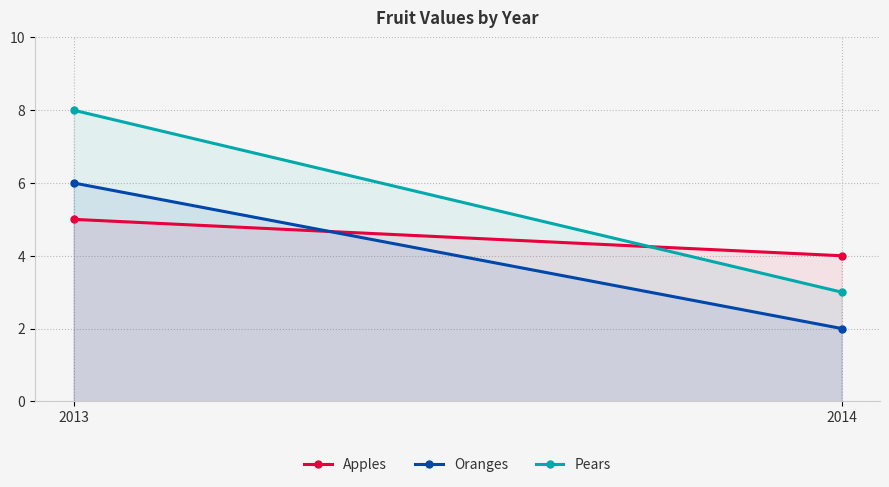

The value of Pears at 2014 is 2. True or false?

False